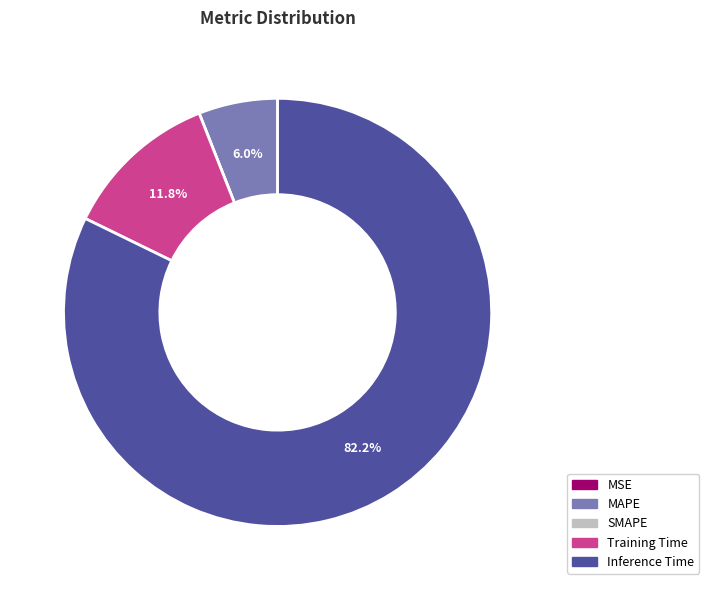

To the nearest percent, what portion does MAPE represent?

6%